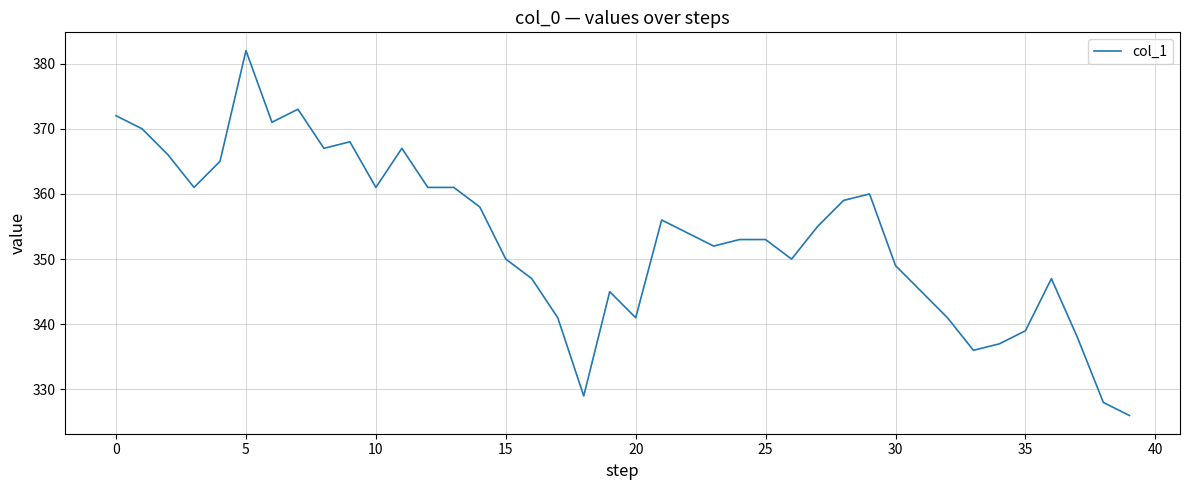

What is the smallest value displayed?

326